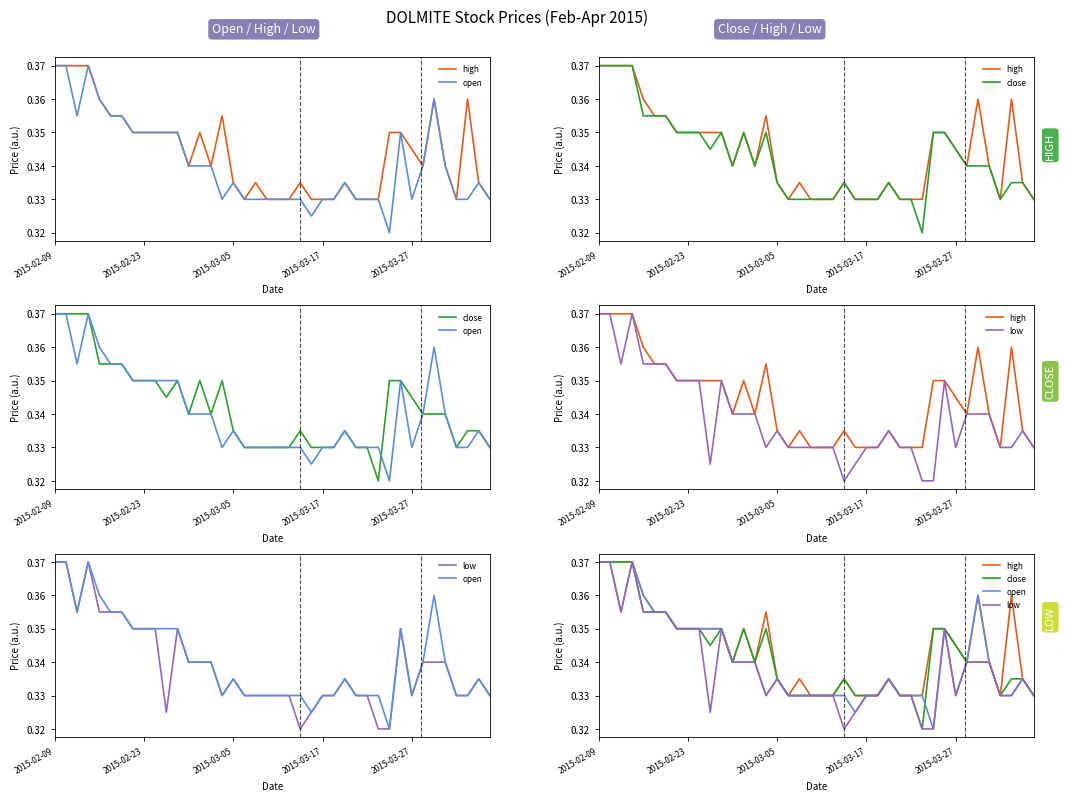

The value of high at 33 is 0.3. True or false?

True